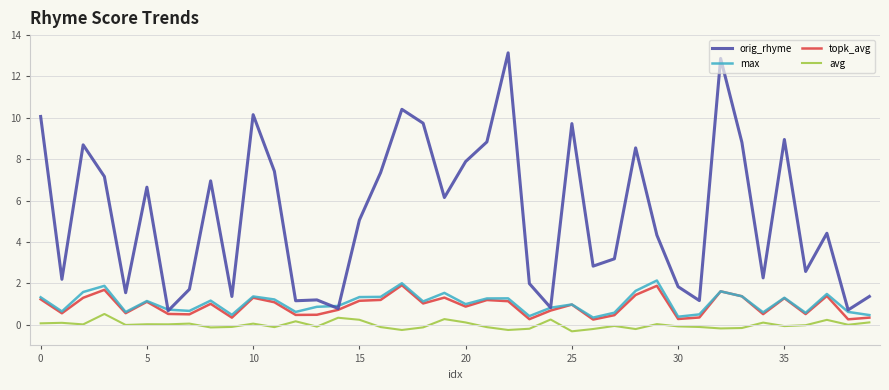

True or false: avg and topk_avg intersect in this chart.

False